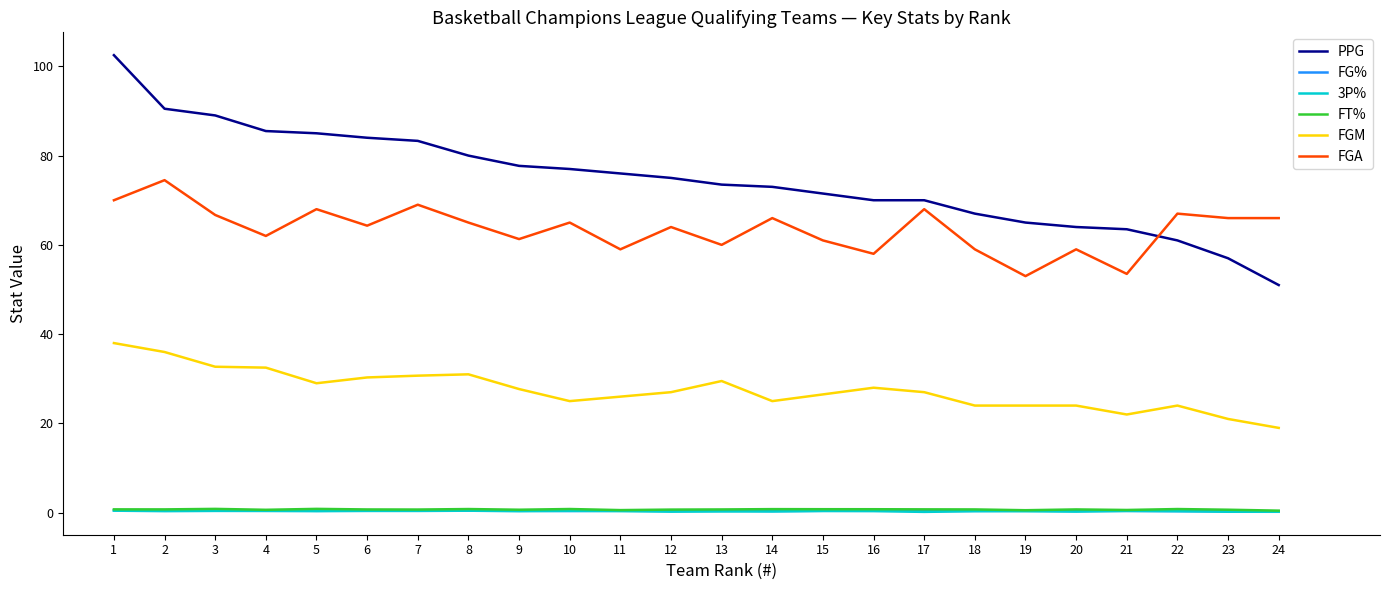

Which series has the largest total across all categories?

PPG